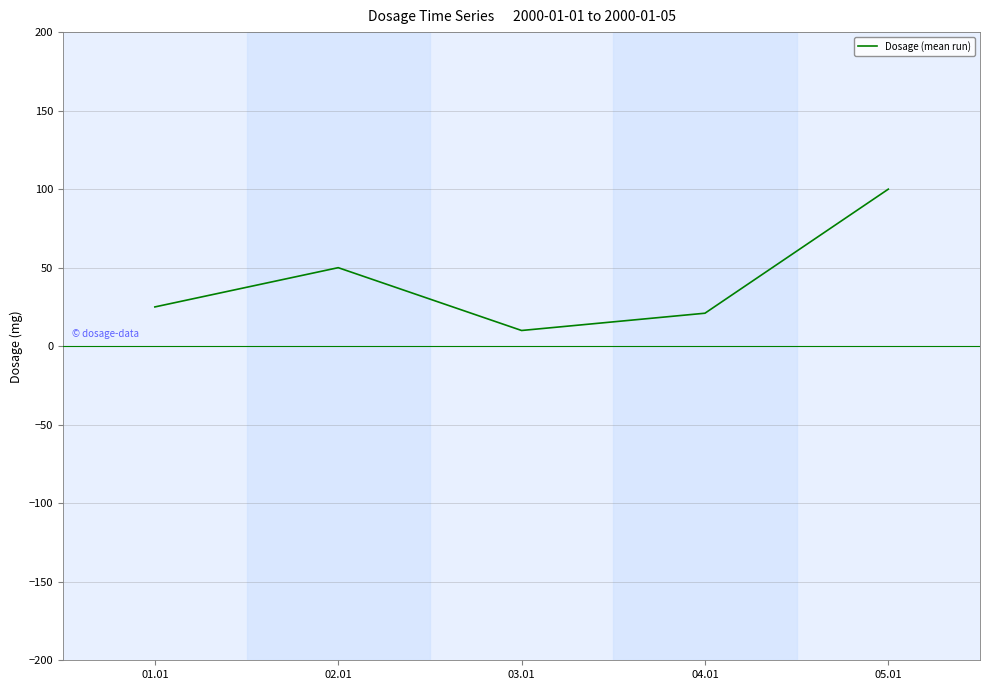

What is the difference between the maximum and minimum values?

90